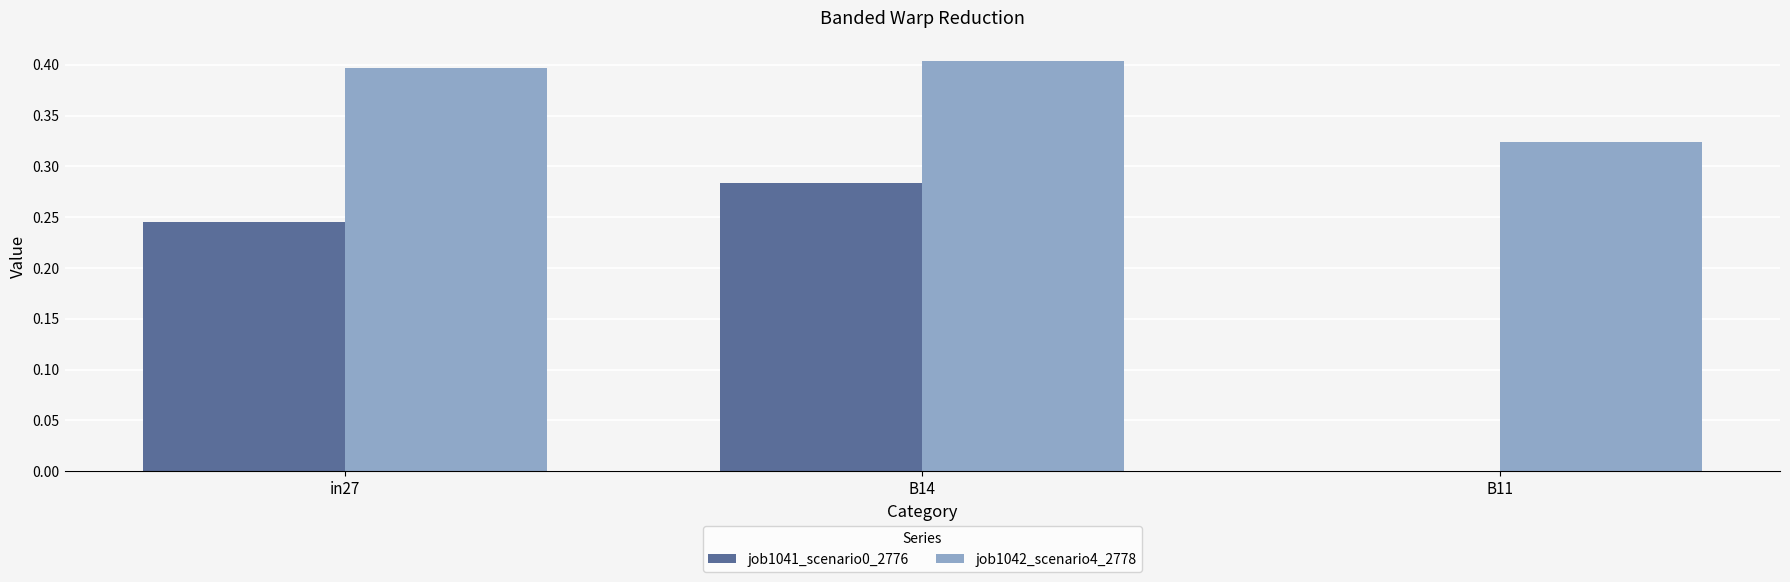

Is the value of job1041_scenario0_2776 at B11 greater than the value of job1042_scenario4_2778 at B11?

No